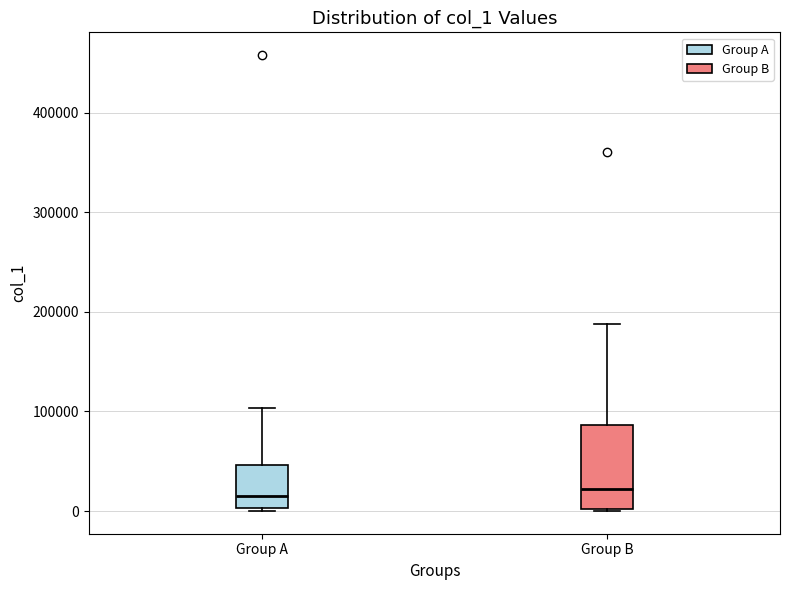

Comparing the boxes themselves (not the whiskers), which one is the tallest?

Group B